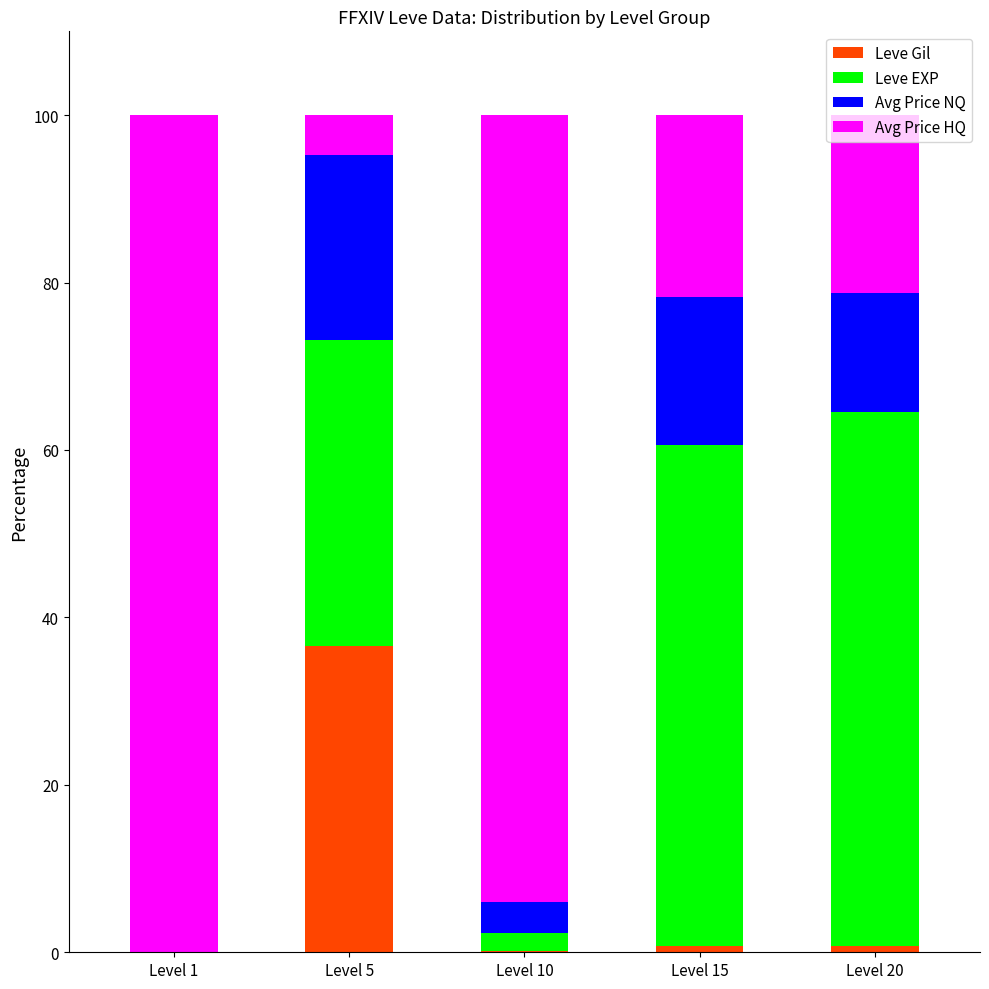

True or false: currentAveragePriceNQ has a value of 17.7 at Level 15.

True